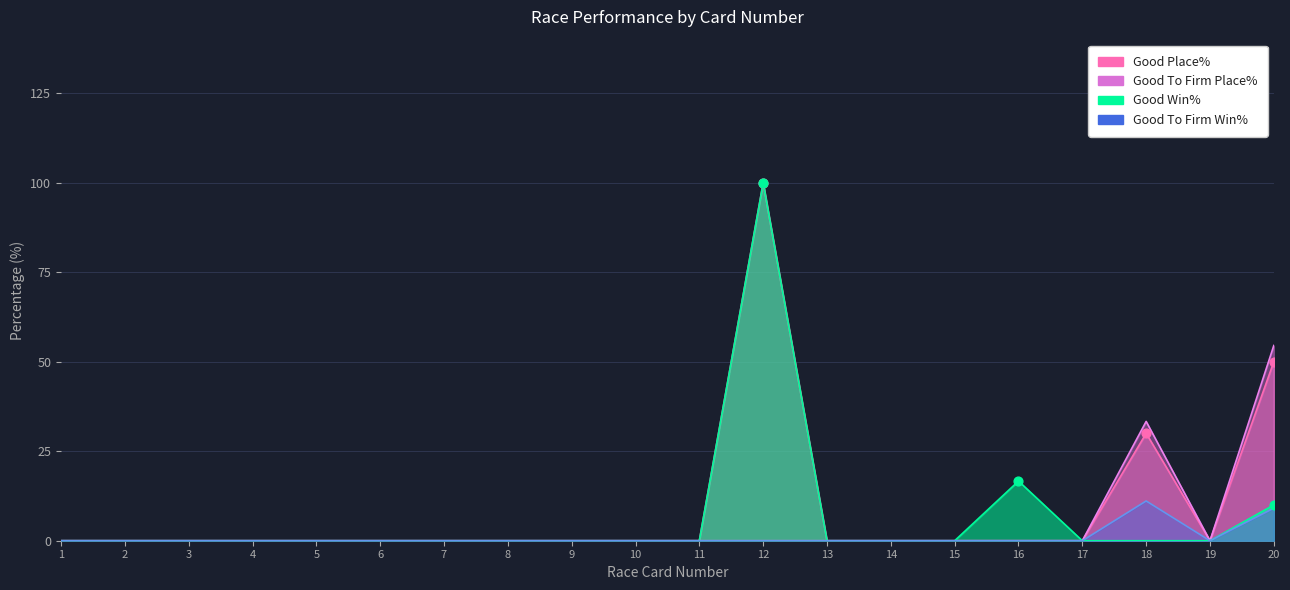

Which series has the largest total across all categories?

Good Place%